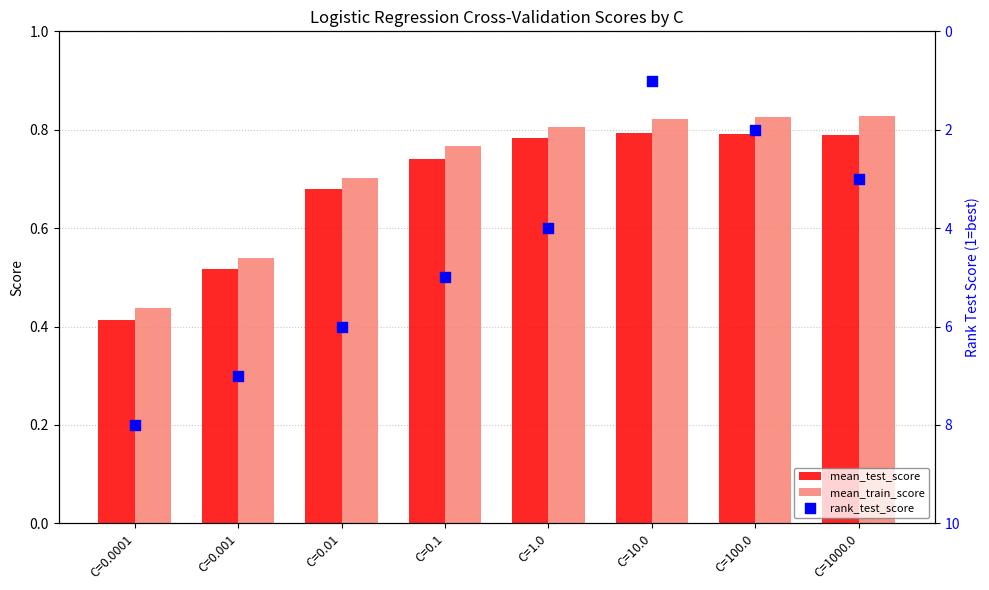

What is the total value across all series at C=0.001?

8.1